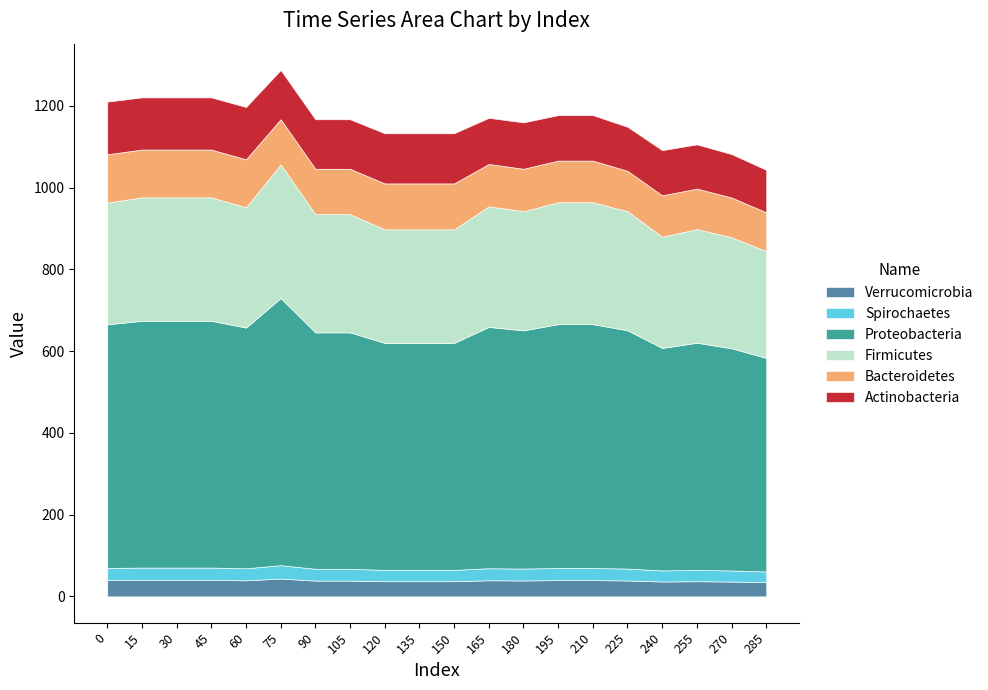

What is the total value across all series at 180?

1159.4